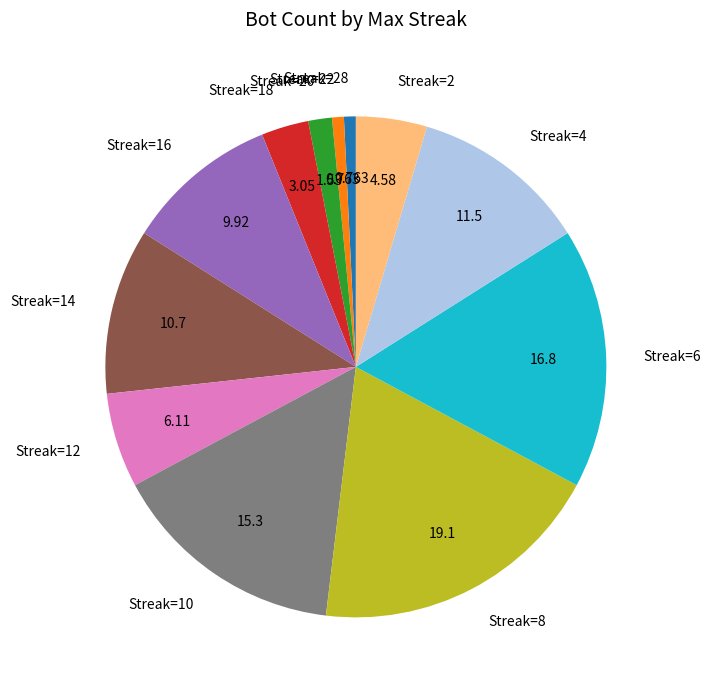

Is there a majority slice in this chart?

No